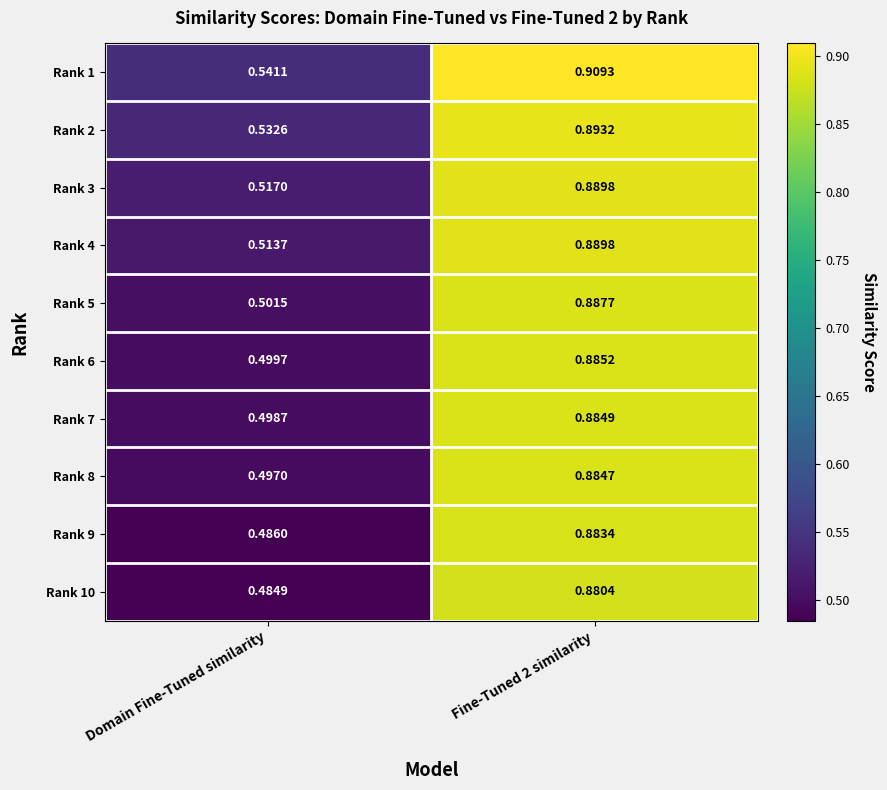

What is the difference between the highest and lowest values at Domain Fine-Tuned similarity?

0.1